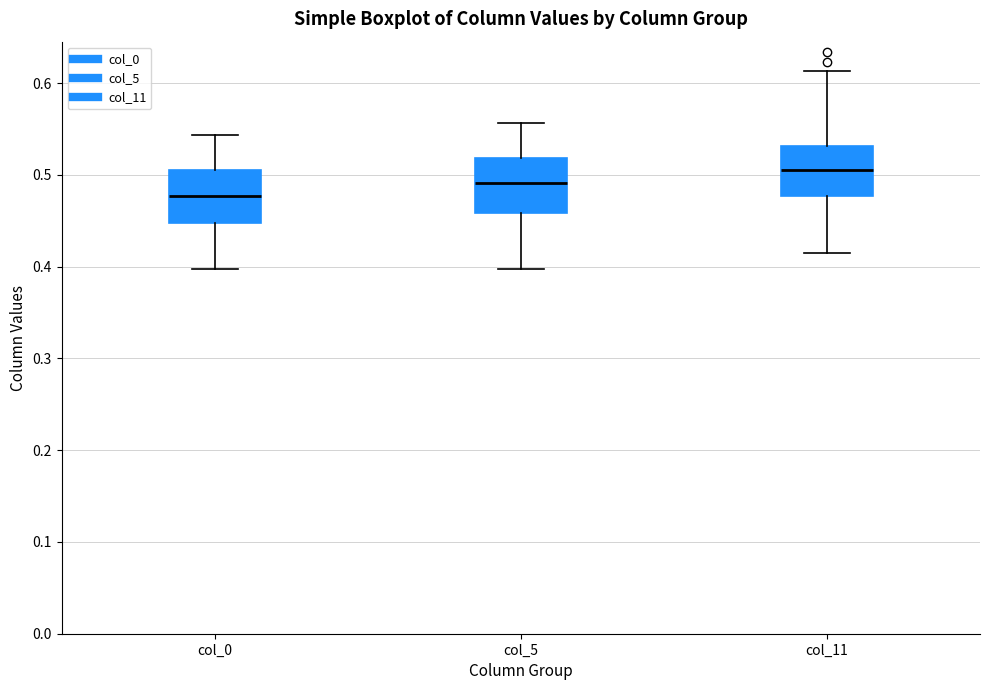

Reading left to right, read every box against the y-axis: the position of its median line, the range the box covers, and the ends of its whiskers. The values are not printed on the chart, so give them approximately, as read against the axis.

col_0: median 0.48, box 0.45 to 0.51, whiskers 0.40 to 0.54
col_5: median 0.49, box 0.46 to 0.52, whiskers 0.40 to 0.56
col_11: median 0.51, box 0.48 to 0.53, whiskers 0.41 to 0.61